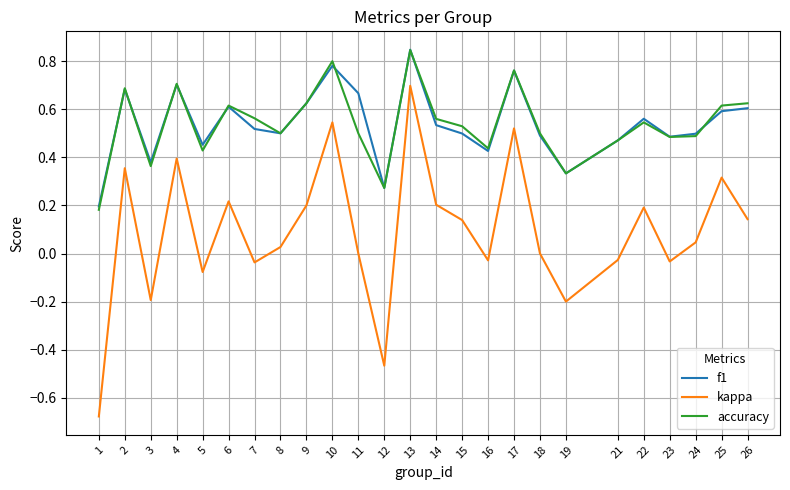

Which series has the widest spread of values?

kappa